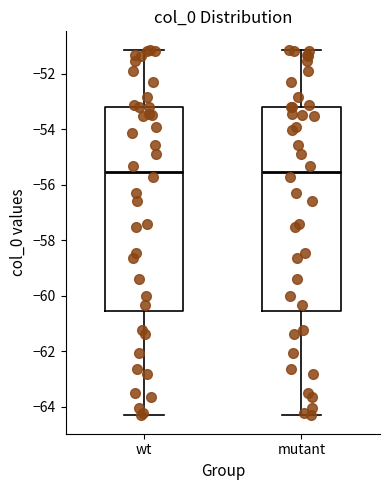

Reading left to right, read every box against the y-axis: the position of its median line, the range the box covers, and the ends of its whiskers. The values are not printed on the chart, so give them approximately, as read against the axis.

wt: median -55.6, box -60.6 to -53.2, whiskers -64.4 to -51.2
mutant: median -55.6, box -60.6 to -53.2, whiskers -64.4 to -51.2